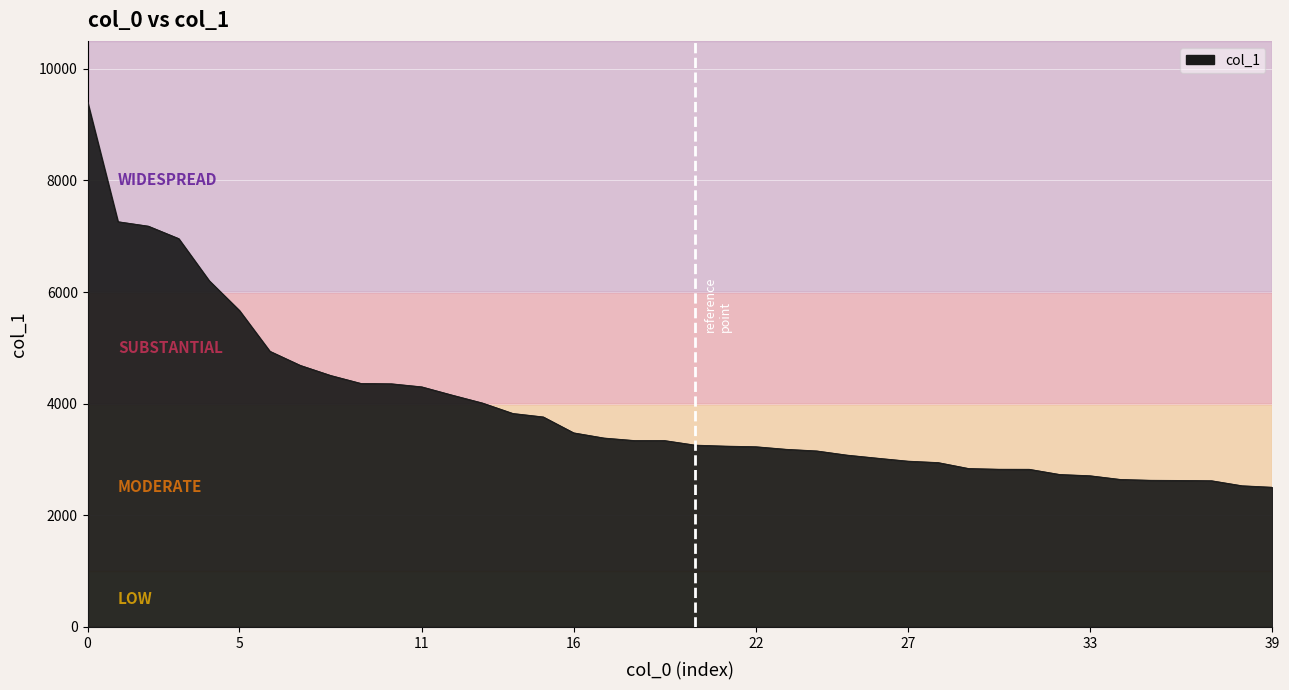

What is the difference between the maximum and minimum values?

6900